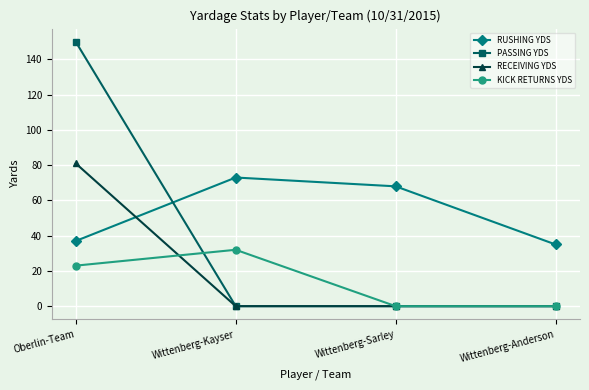

At which label is KICK RETURNS YDS closest to 16?

Oberlin-Team